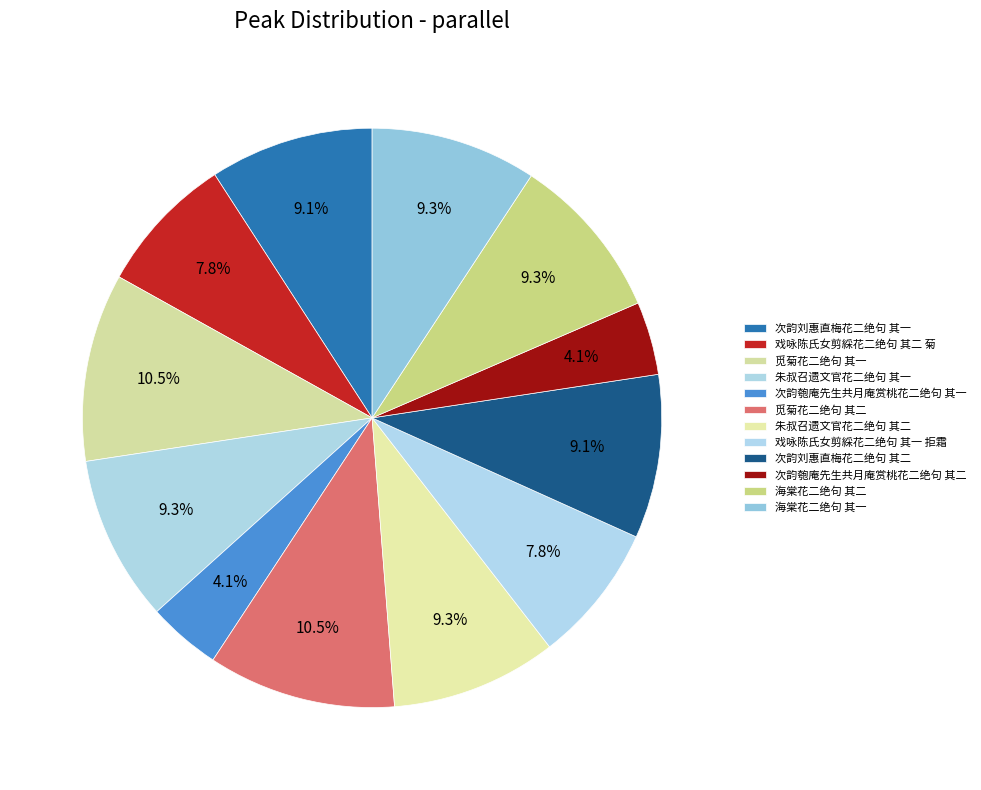

How many segments does this pie chart have?

12